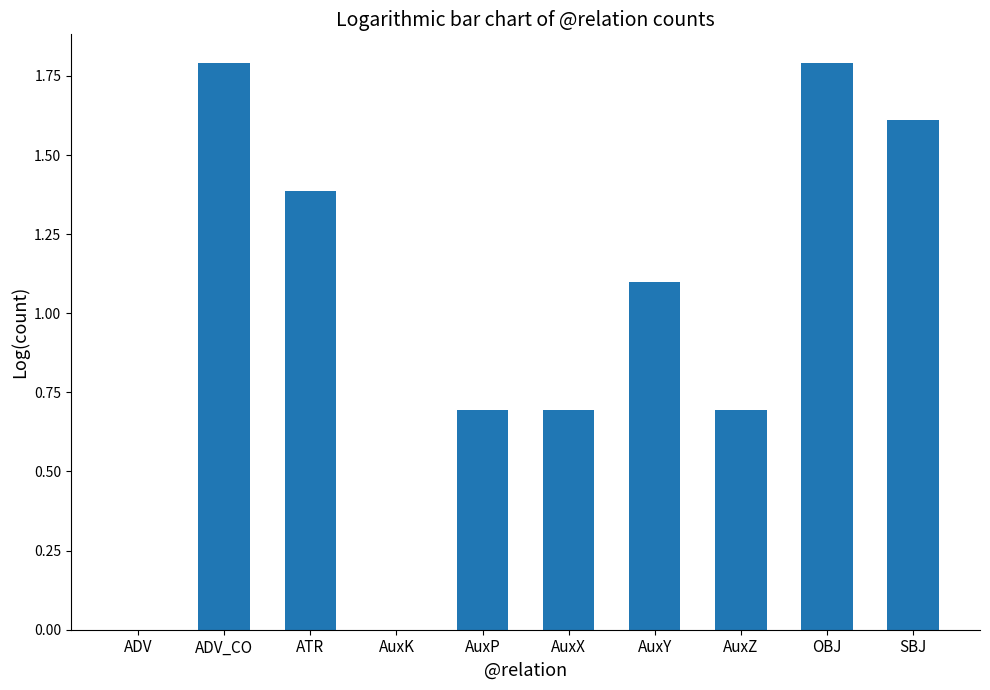

What is the change in value from ADV to AuxY?

+1.1